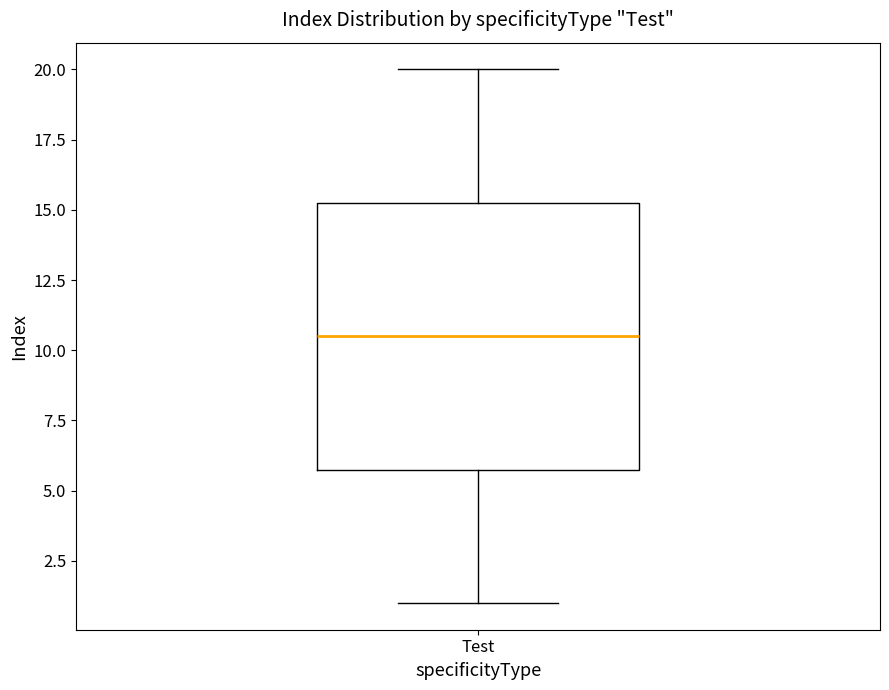

Read this box plot against the y-axis: the position of the median line, the range covered by the box, and the ends of both whiskers. The values are not printed on the chart, so give them approximately, as read against the axis.

median 10.5, box 6.0 to 15.5, whiskers 1.0 to 20.0